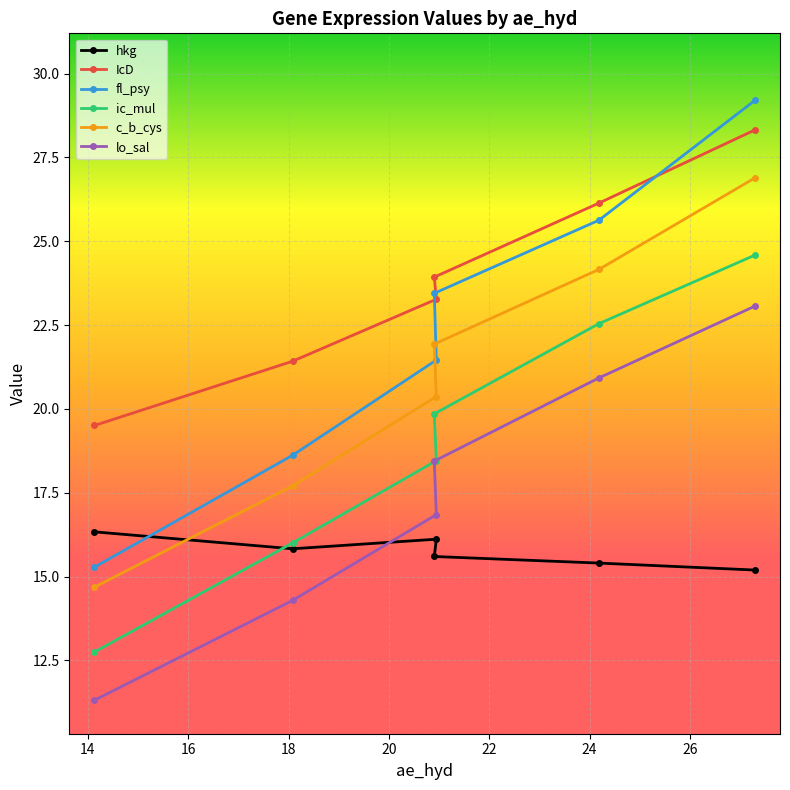

Is the value of IcD at 24.18760755 greater than the value of c_b_cys at 27.29642129?

No